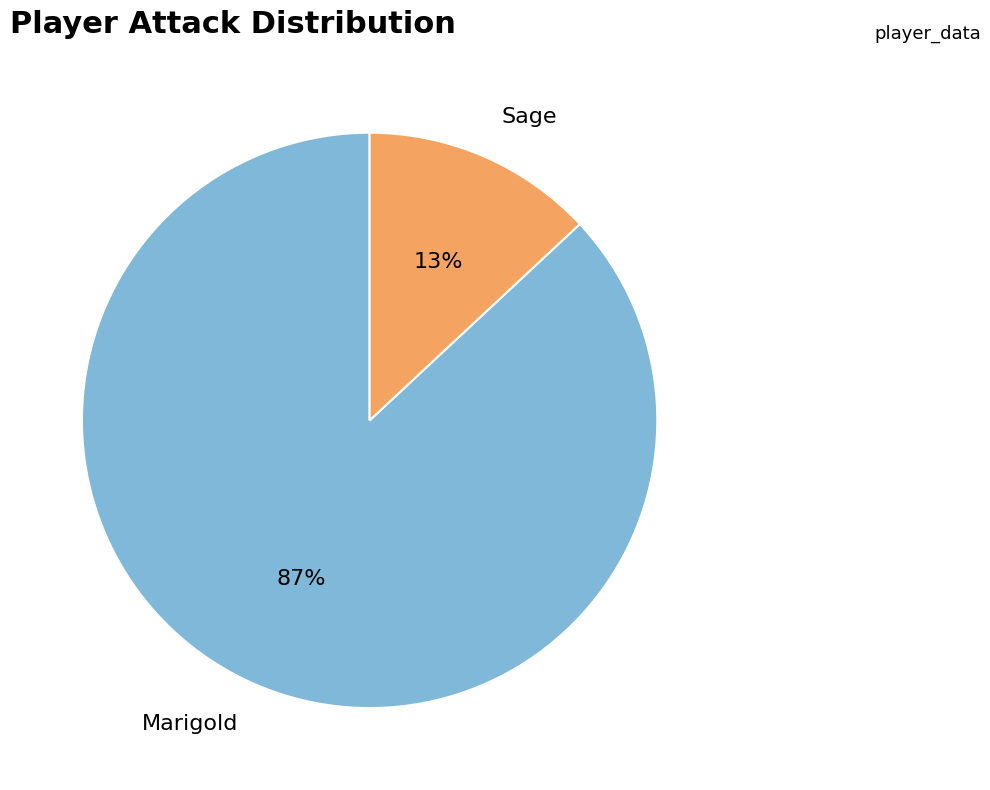

Does Sage represent more than half of the total?

No